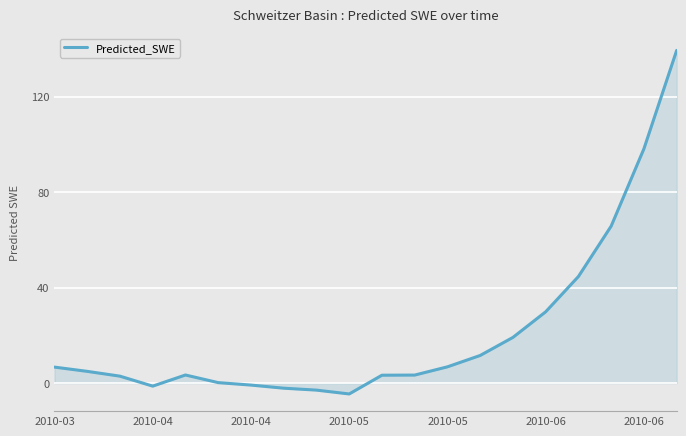

What is the average value?

21.4